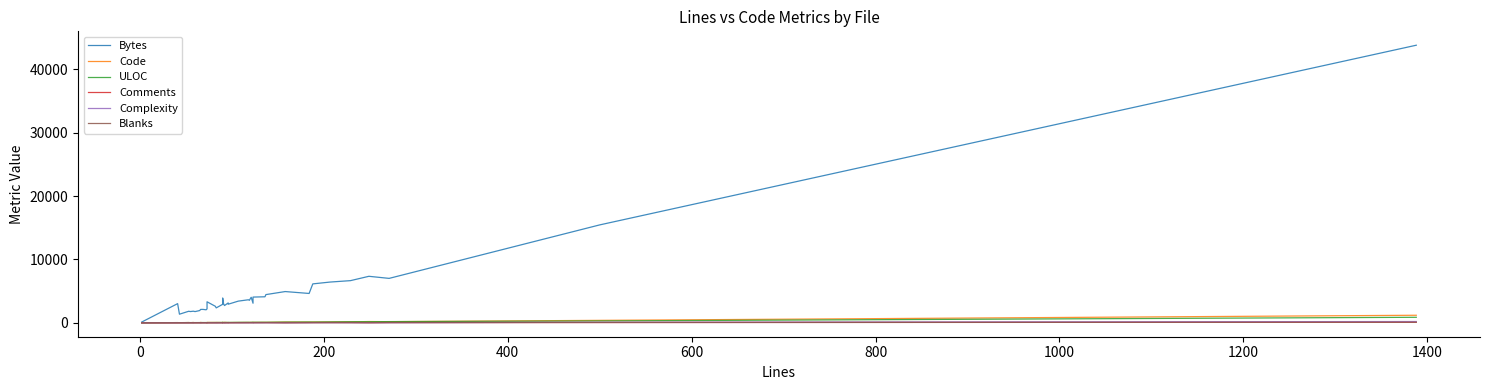

What is the difference between the maximum and minimum values in the Blanks series?

99